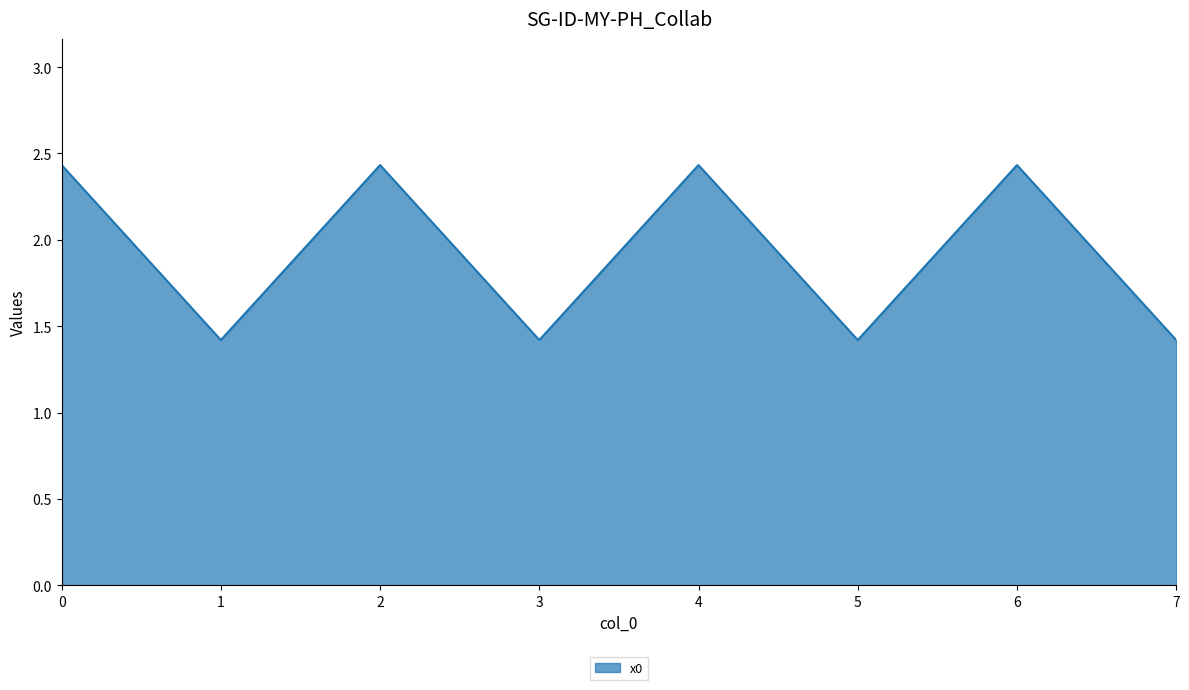

How many interior local peaks (higher than both neighbors) does the data have?

3